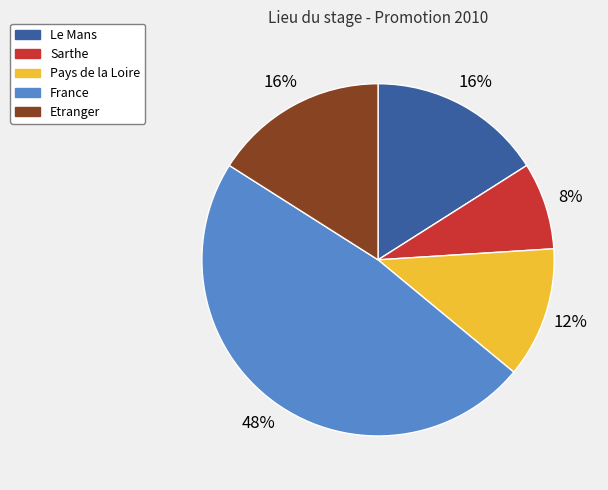

To the nearest percent, what is the difference between the largest and smallest slice percentages?

40%